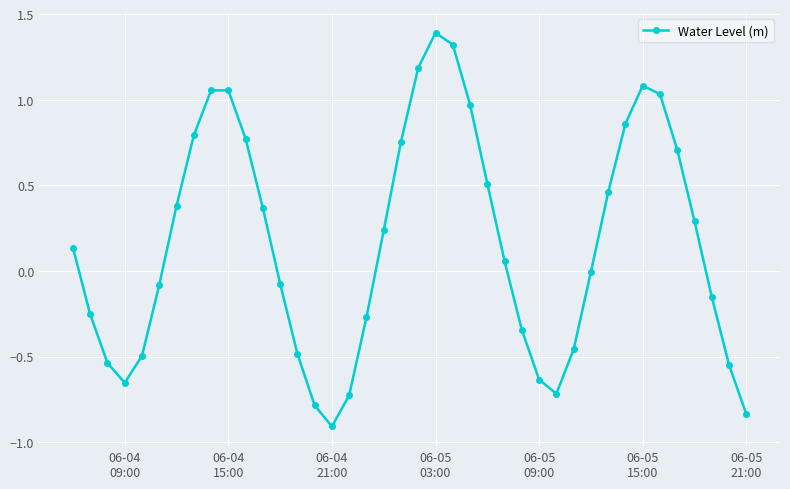

True or false: there are more than 2 points higher than both neighbors.

True